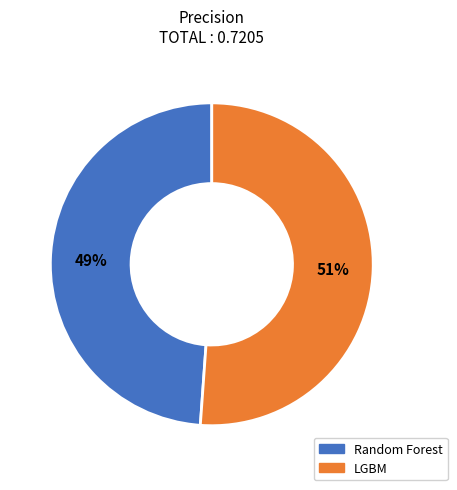

To the nearest percent, what portion does Random Forest represent?

49%